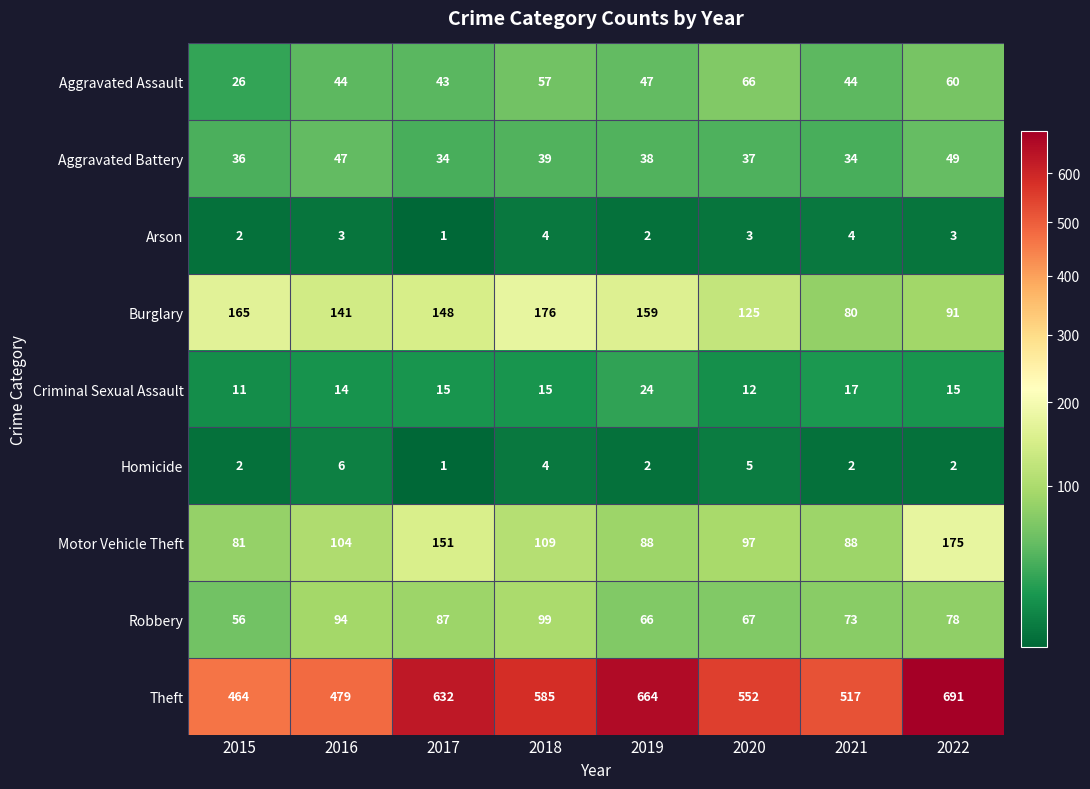

The Arson series shows 2 at 2015. True or false?

True